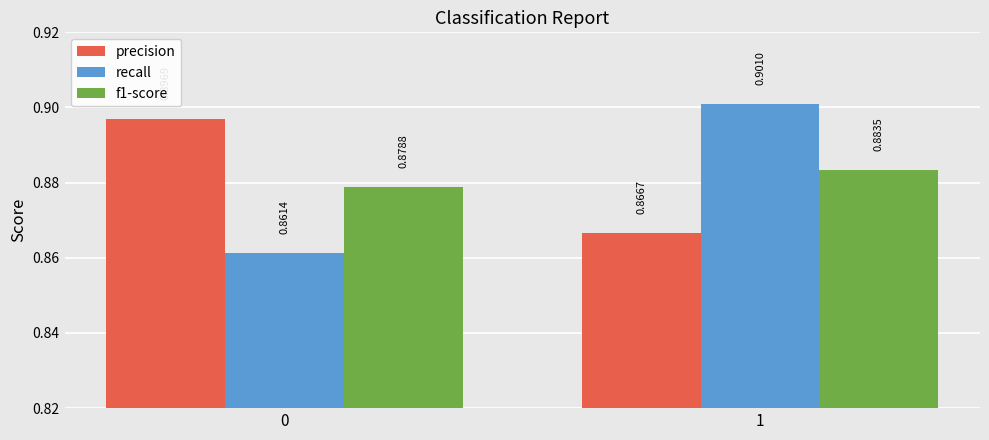

What is the sum of the recall values at 0 and 1?

1.8